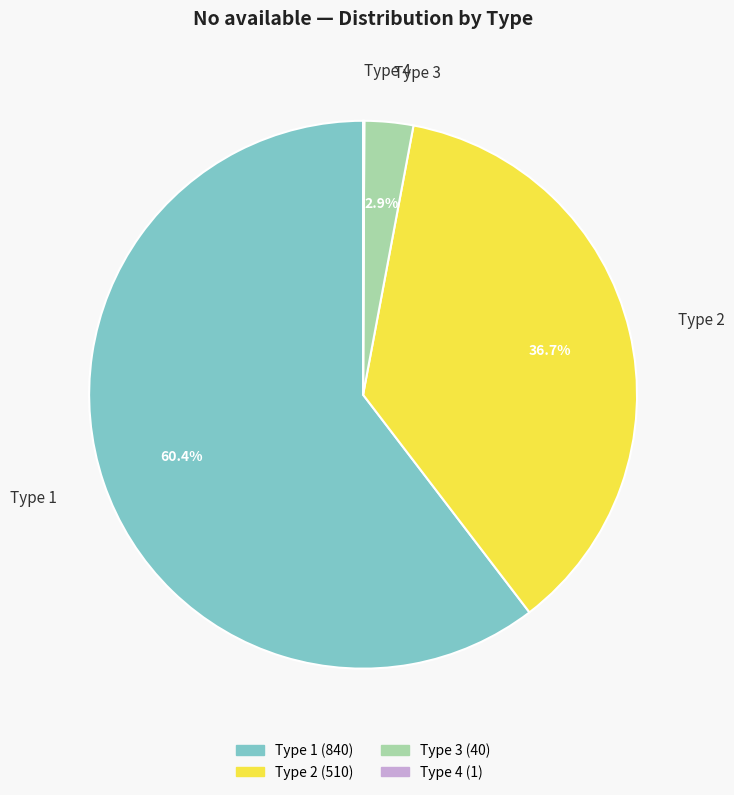

Which has a higher value, Type 3 or Type 2?

Type 2